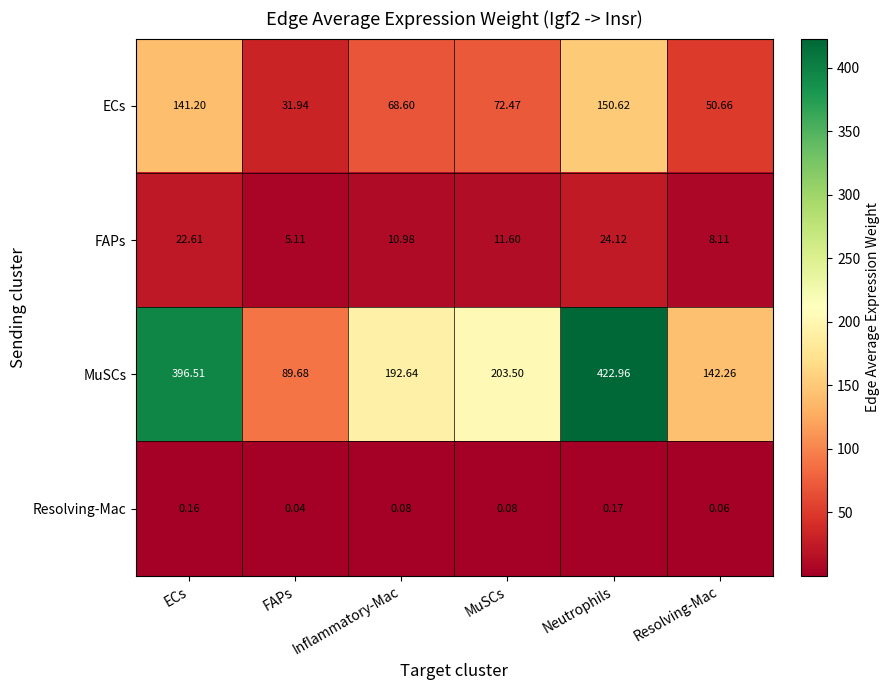

Rank the series by their maximum value, from lowest to highest.

Resolving-Mac, FAPs, ECs, MuSCs